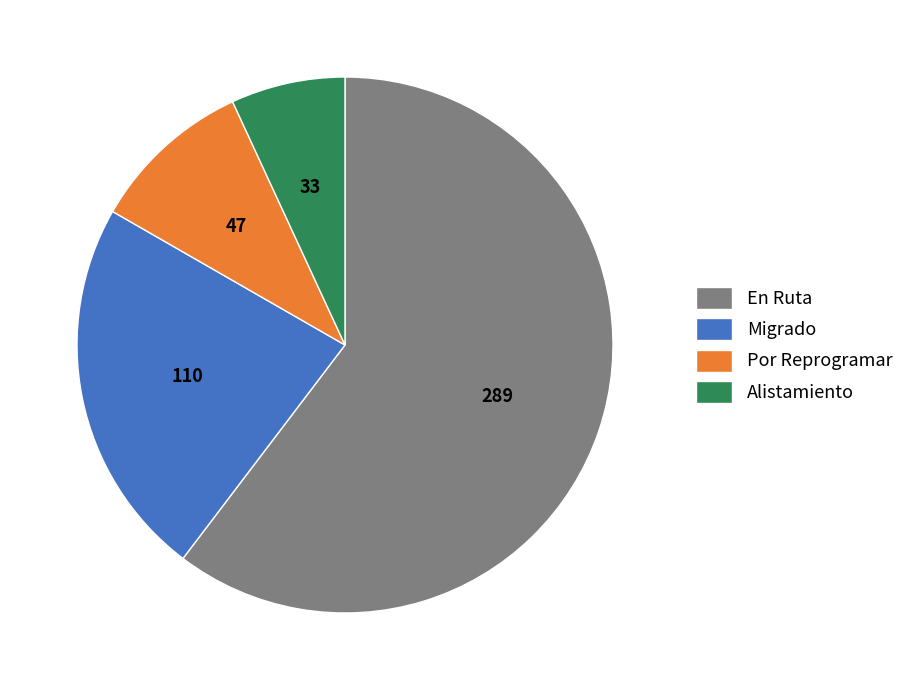

Is it true that Migrado is 15% of the pie?

False